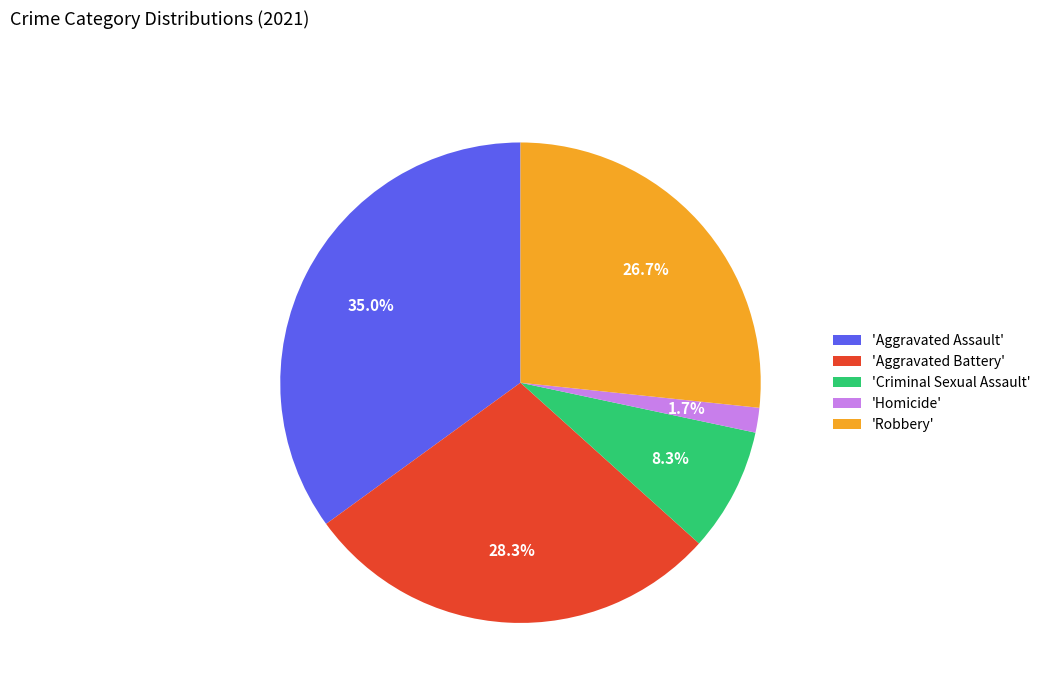

Do 'Aggravated Battery' and 'Aggravated Assault' together represent more than half of the pie?

Yes